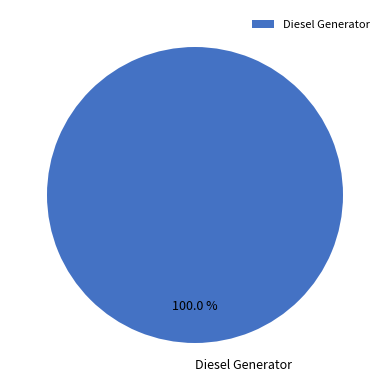

How many slices are in this pie chart?

1